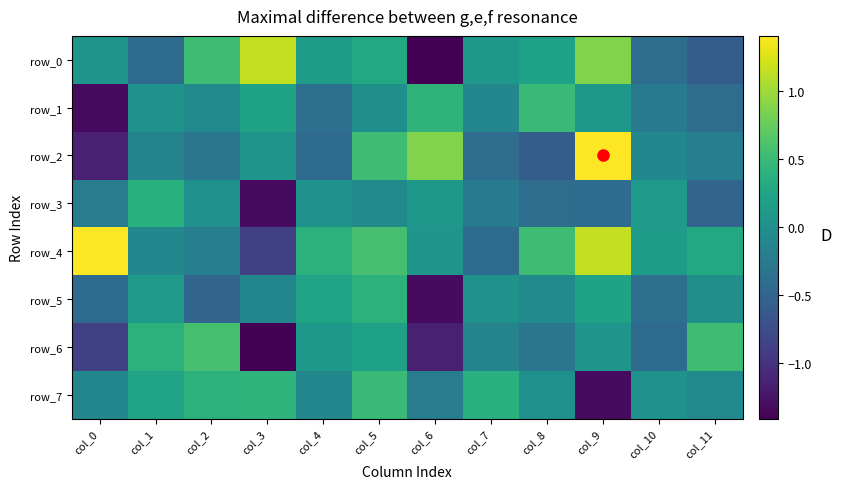

Reading left to right, transcribe all the data shown in this chart.

row_0: col_0=0.1	col_1=-0.4	col_2=0.5	col_3=1.2	col_4=0.2	col_5=0.3	col_6=-1.4	col_7=0.1	col_8=0.2	col_9=0.9	col_10=-0.4	col_11=-0.6
row_1: col_0=-1.3	col_1=0.0	col_2=-0.1	col_3=0.2	col_4=-0.4	col_5=-0.0	col_6=0.4	col_7=-0.1	col_8=0.5	col_9=0.1	col_10=-0.2	col_11=-0.4
row_2: col_0=-1.2	col_1=-0.2	col_2=-0.3	col_3=0.1	col_4=-0.4	col_5=0.5	col_6=0.9	col_7=-0.4	col_8=-0.6	col_9=1.4	col_10=-0.1	col_11=-0.2
row_3: col_0=-0.2	col_1=0.4	col_2=0.0	col_3=-1.3	col_4=0.0	col_5=-0.1	col_6=0.1	col_7=-0.2	col_8=-0.4	col_9=-0.4	col_10=0.1	col_11=-0.5
row_4: col_0=1.4	col_1=-0.1	col_2=-0.2	col_3=-0.9	col_4=0.4	col_5=0.6	col_6=0.1	col_7=-0.4	col_8=0.5	col_9=1.2	col_10=0.2	col_11=0.3
row_5: col_0=-0.4	col_1=0.1	col_2=-0.5	col_3=-0.1	col_4=0.2	col_5=0.4	col_6=-1.3	col_7=0.0	col_8=-0.1	col_9=0.2	col_10=-0.4	col_11=-0.0
row_6: col_0=-0.9	col_1=0.4	col_2=0.6	col_3=-1.4	col_4=0.1	col_5=0.2	col_6=-1.2	col_7=-0.2	col_8=-0.3	col_9=0.1	col_10=-0.4	col_11=0.5
row_7: col_0=-0.1	col_1=0.2	col_2=0.4	col_3=0.4	col_4=-0.1	col_5=0.5	col_6=-0.2	col_7=0.4	col_8=0.0	col_9=-1.3	col_10=0.0	col_11=-0.1